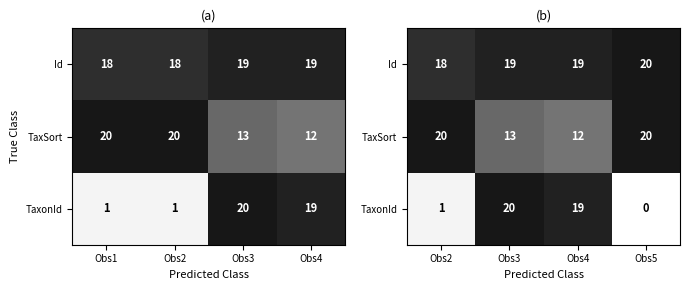

Where is TaxSort nearest to the value 16?

Obs3